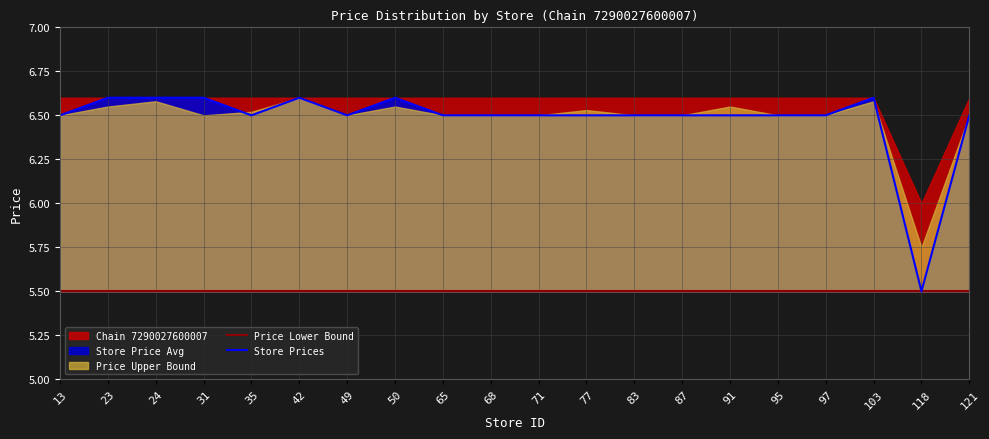

Between 68 and 31, which is larger?

68